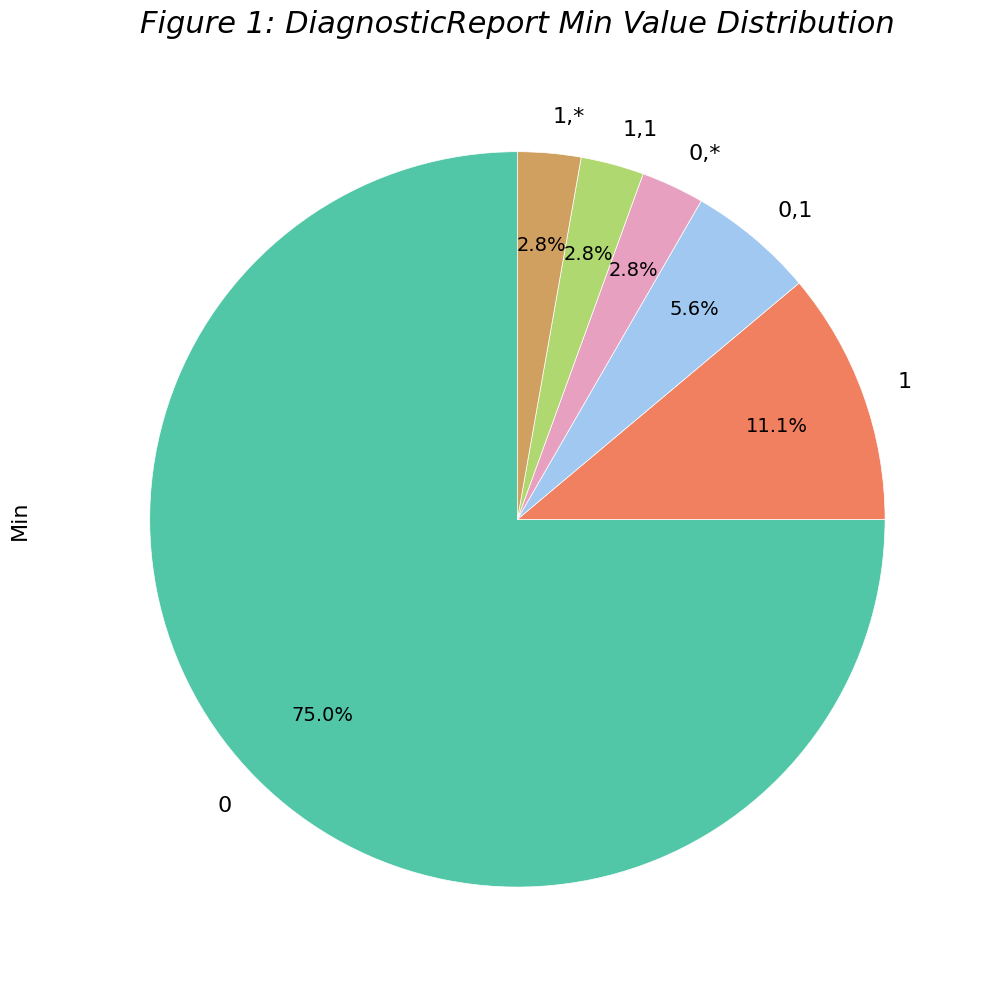

How many segments does this pie chart have?

6